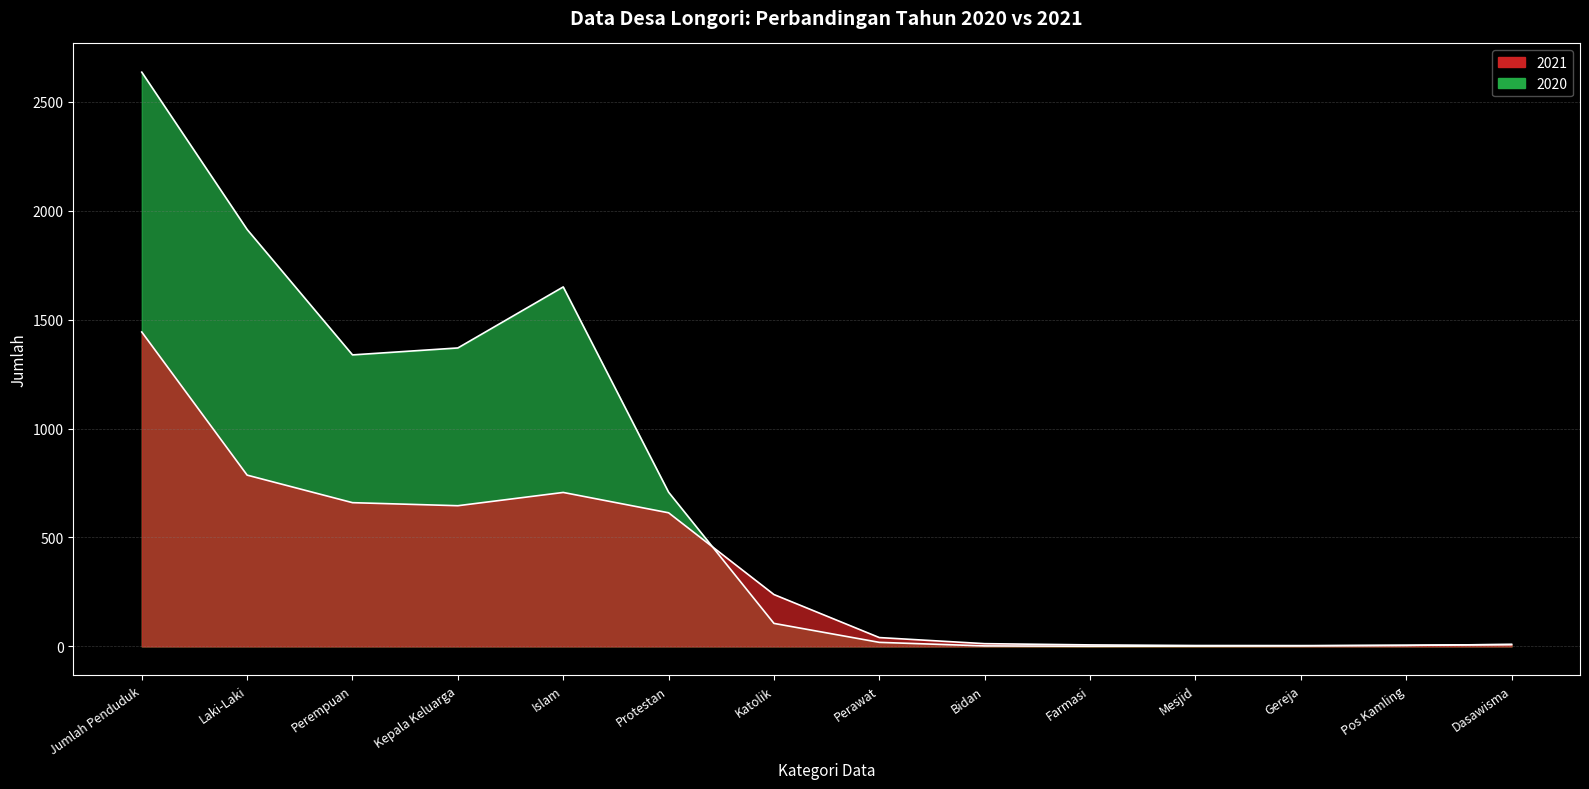

Which series has the largest range (max minus min)?

2020